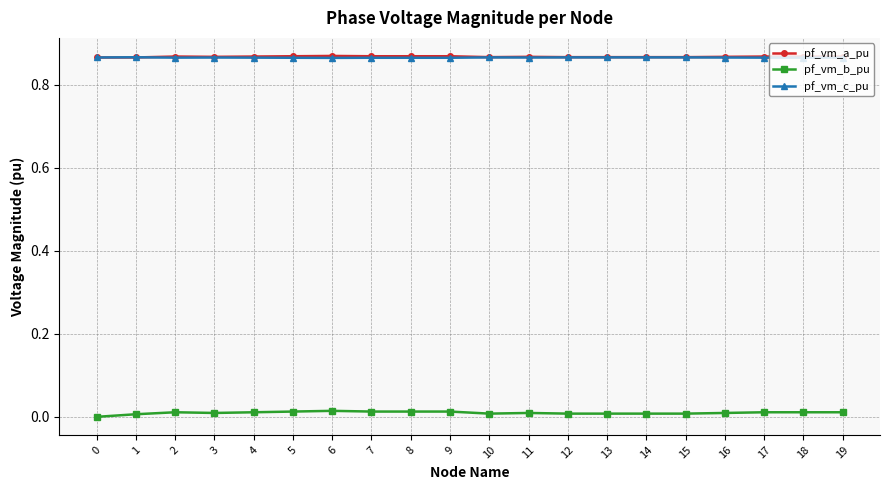

True or false: pf_vm_b_pu has more than 1 interior local peaks.

True